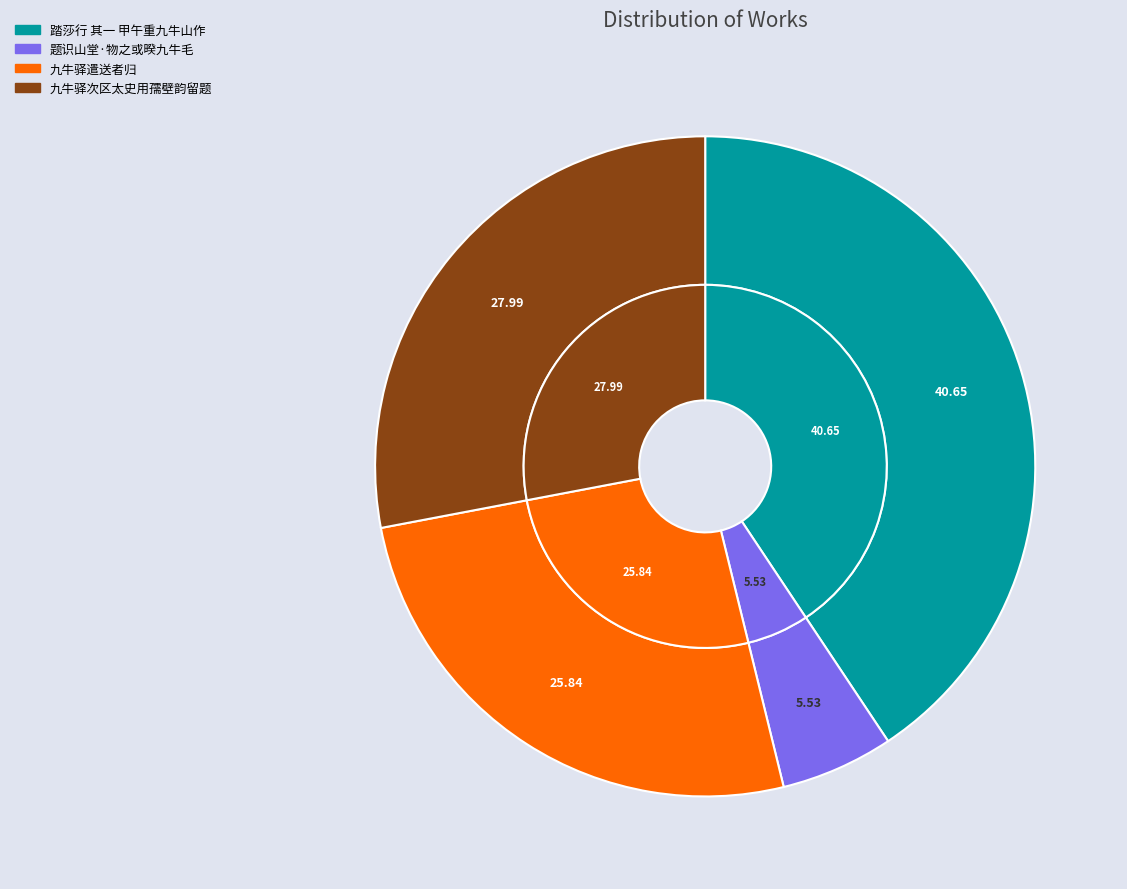

Is it true that 踏莎行 其一 甲午重九牛山作 is 46% of the pie?

False